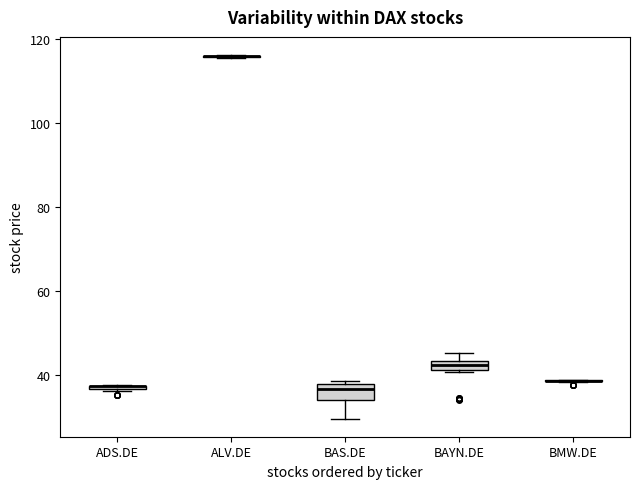

Where does the lower whisker of the box for BAS.DE end on the y-axis? The values are not printed on the chart, so give them approximately, as read against the axis.

30